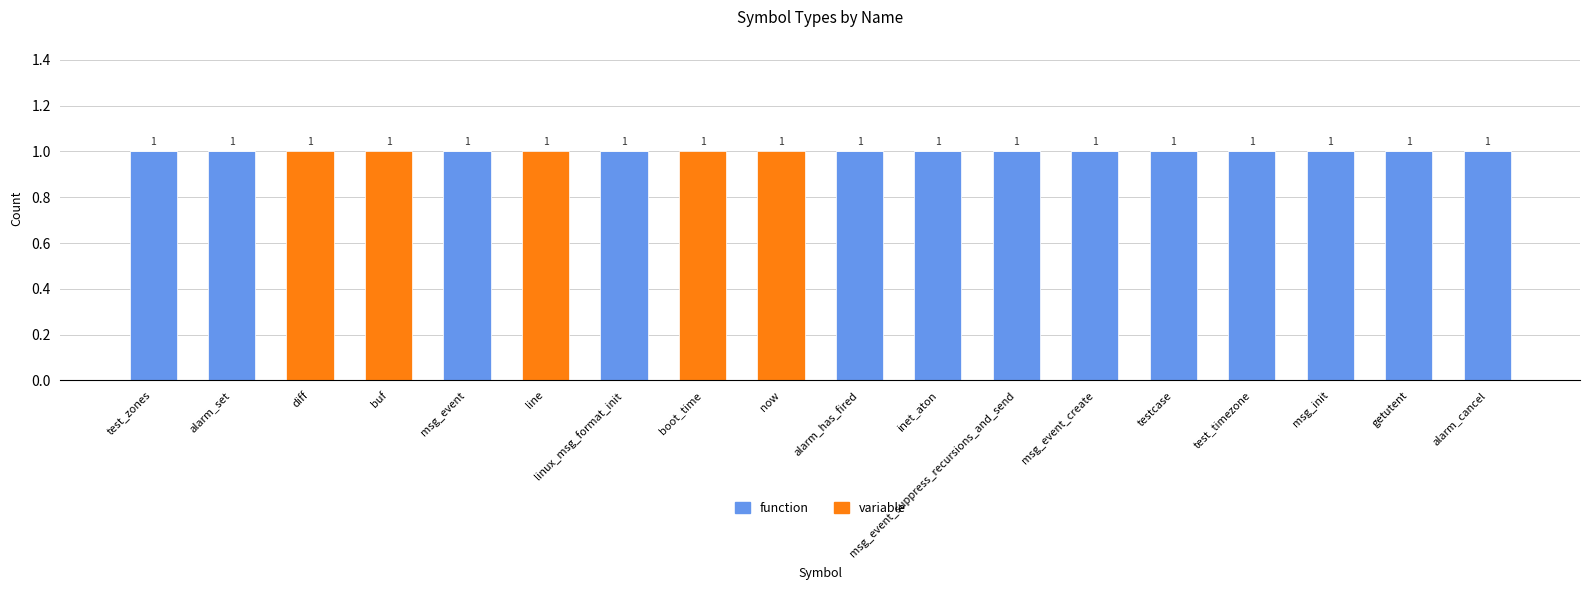

Are the bars horizontal?

No